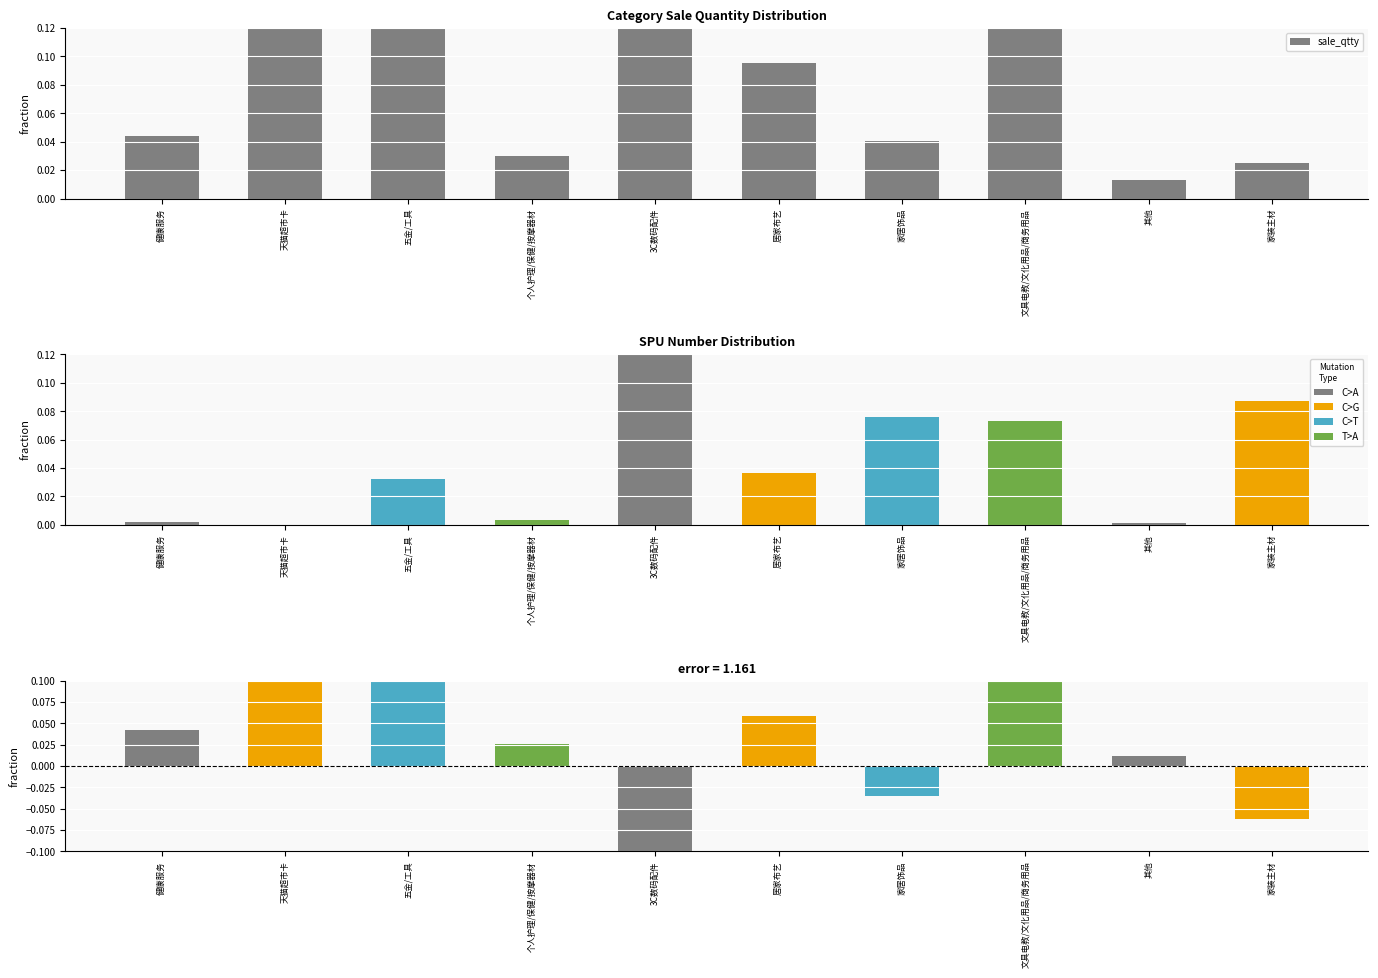

What is the sum of the values at 健康服务 and 其他?

0.1